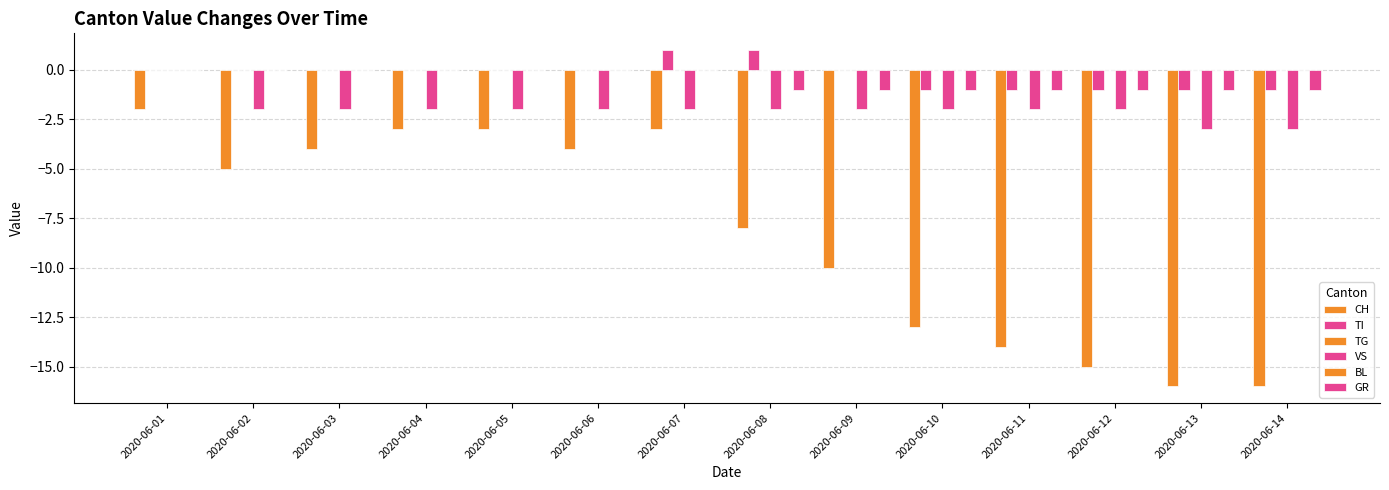

At how many categories does at least one series exceed -5?

14